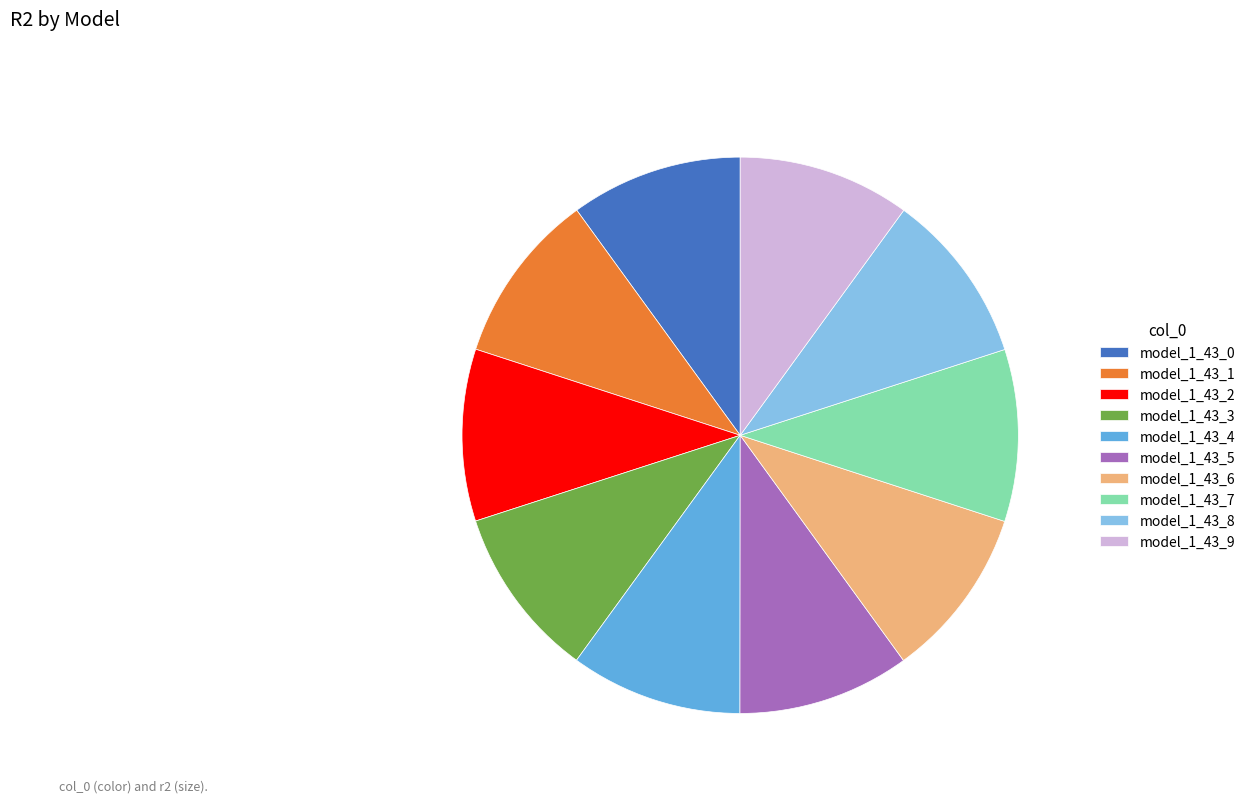

Is there a majority slice in this chart?

No